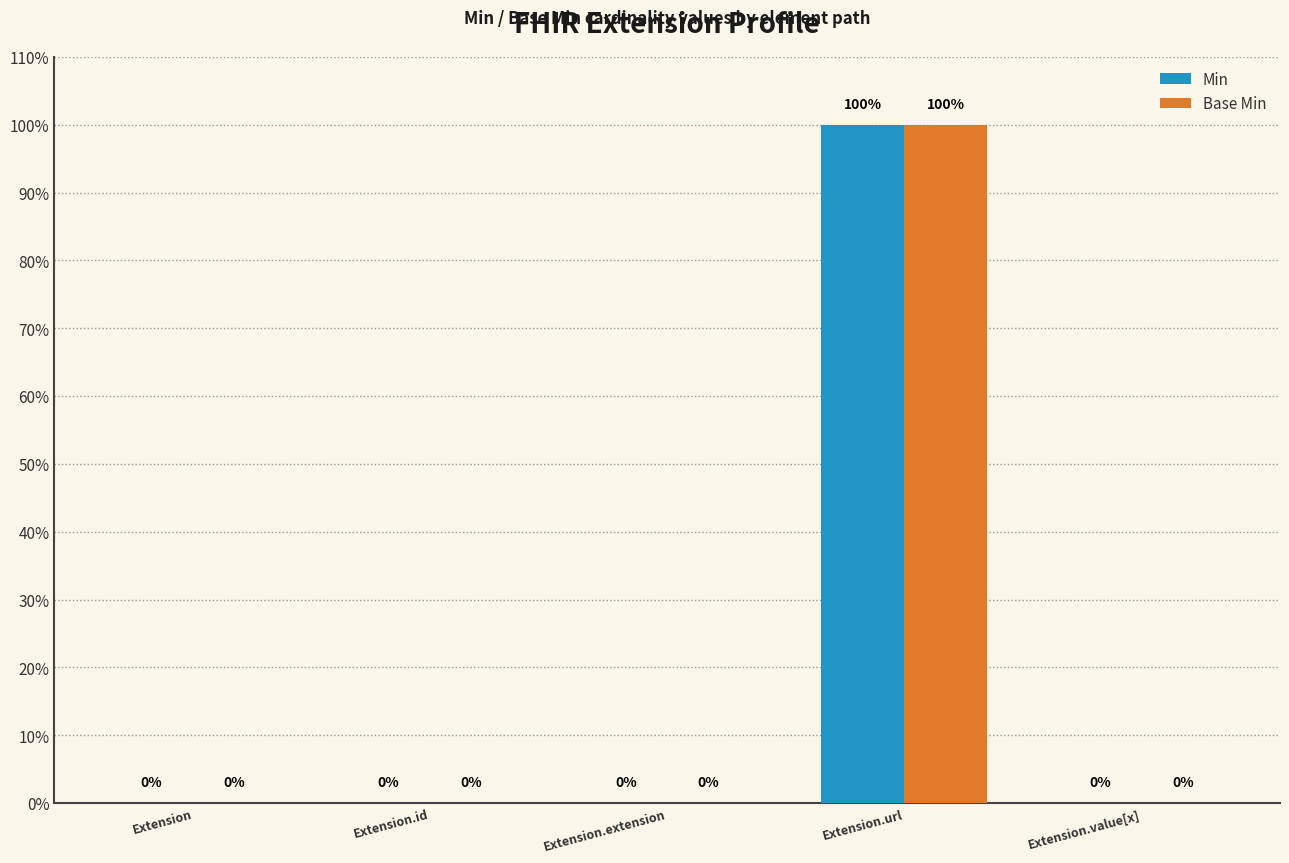

What are all the series names shown in the legend?

Min, Base Min